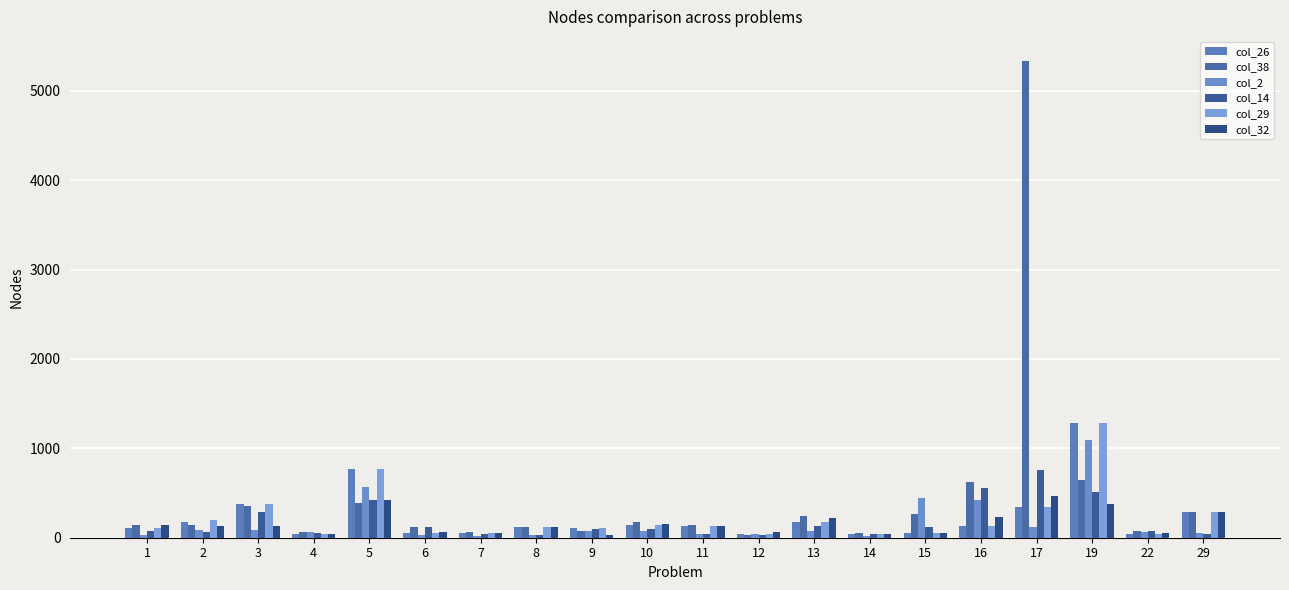

Which series has the largest total across all categories?

col_38